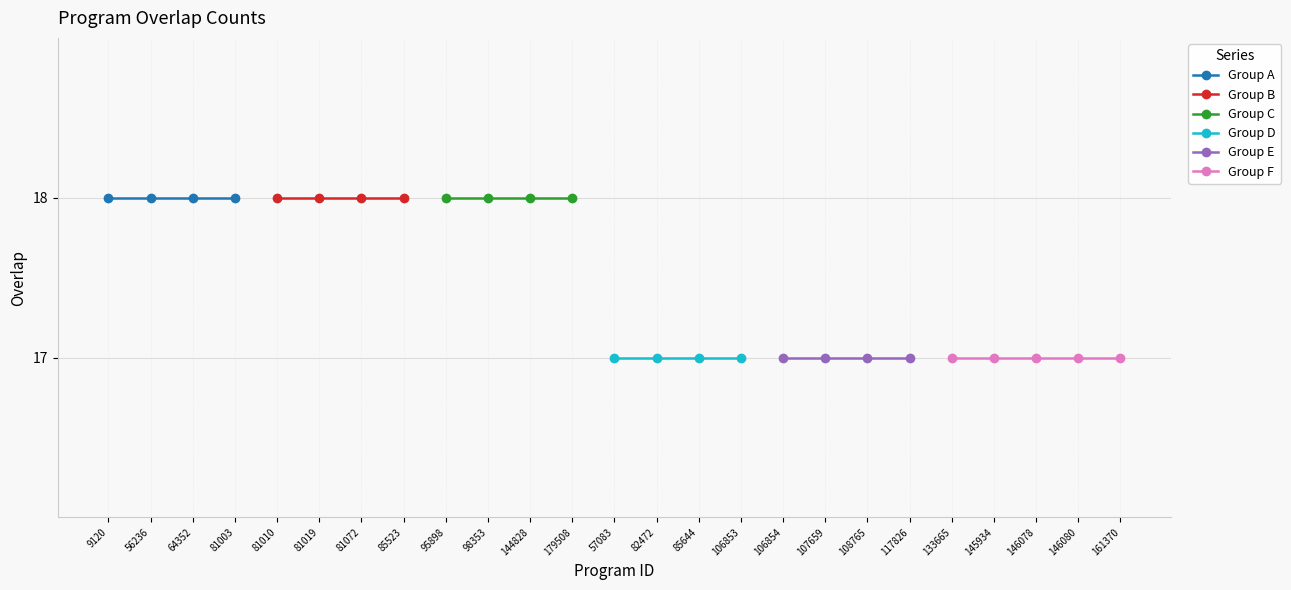

What is the label of the 21st point from the left?

133665